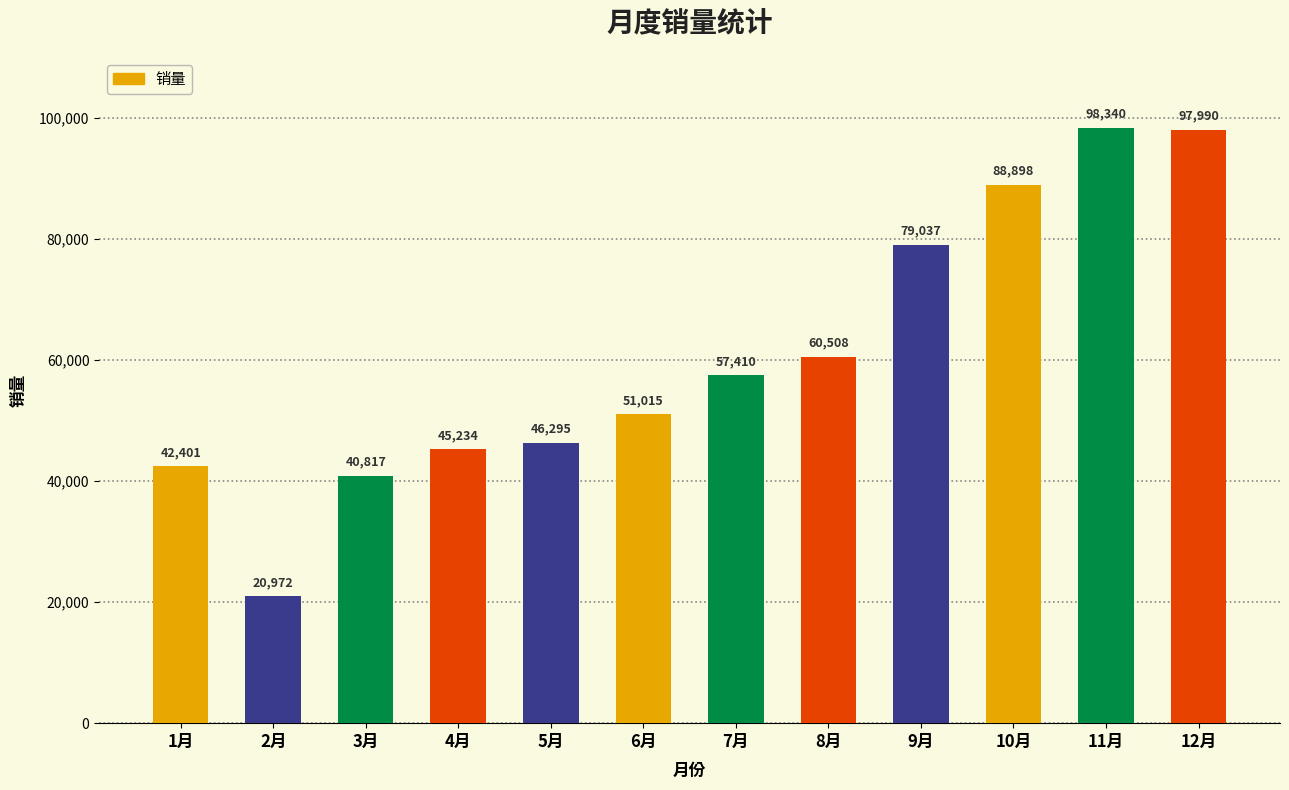

What is the smallest value displayed?

20972